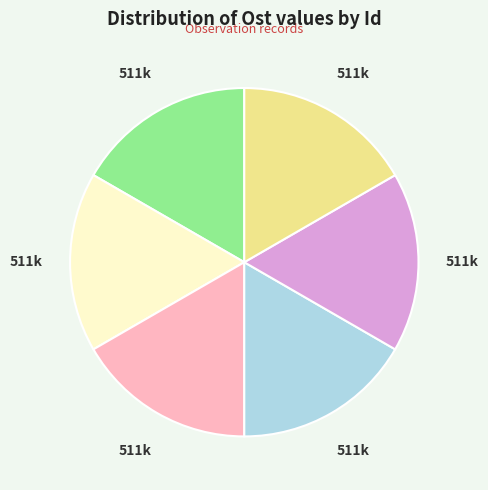

Does any single category account for the majority?

No